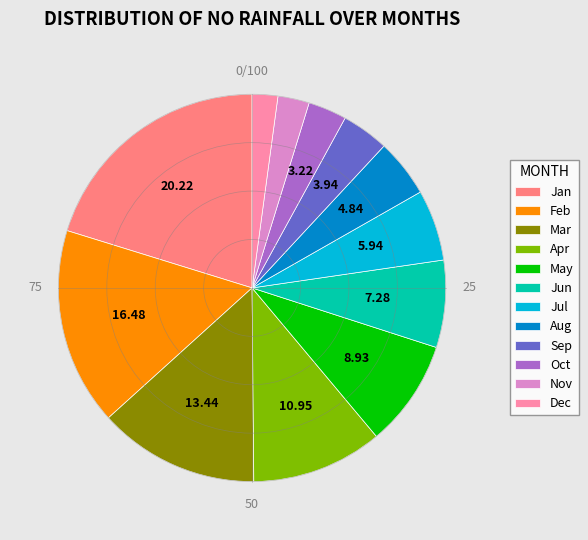

Is there a majority slice in this chart?

No